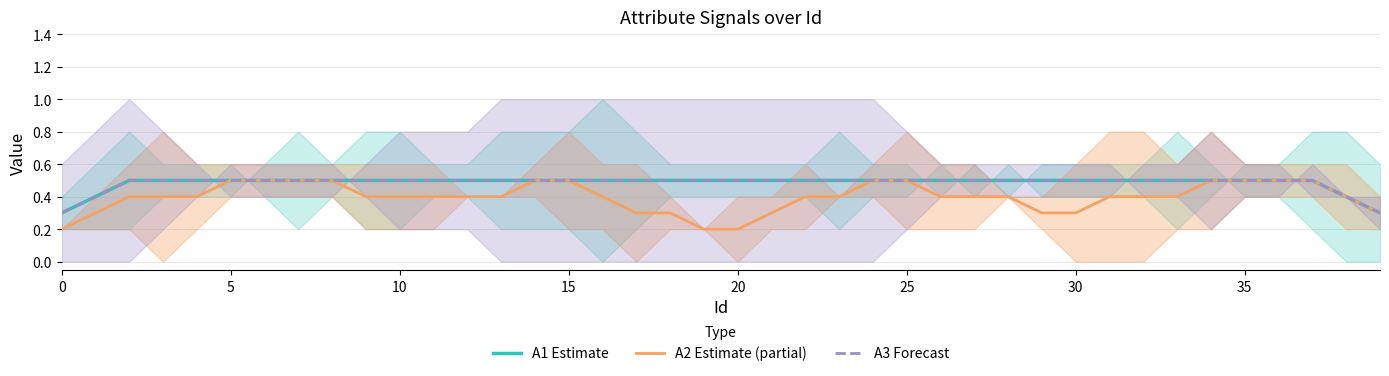

What is the lowest value of the A2 Estimate (partial) series?

0.2